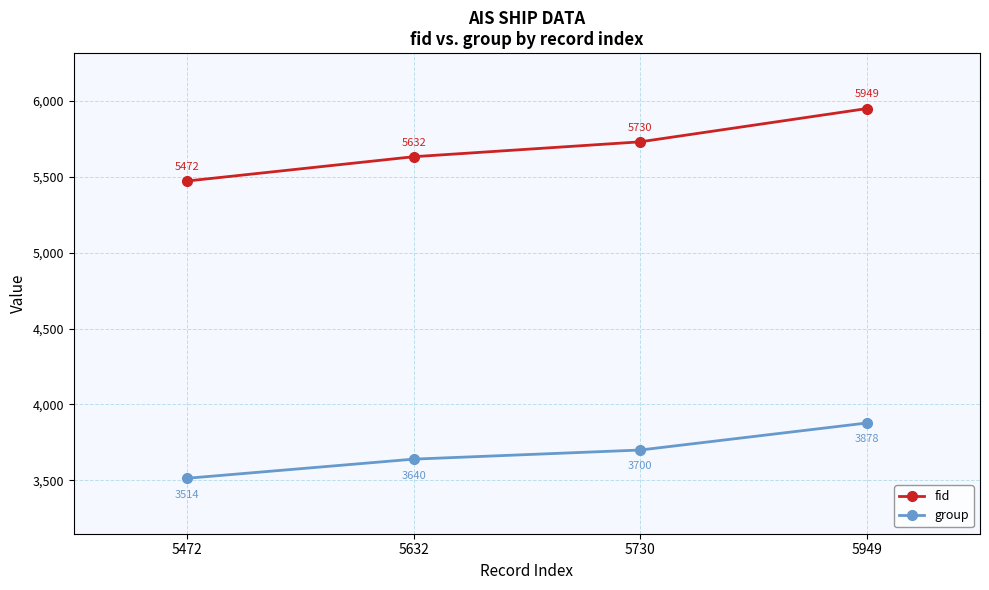

List the series in order of their overall mean, highest first.

fid, group